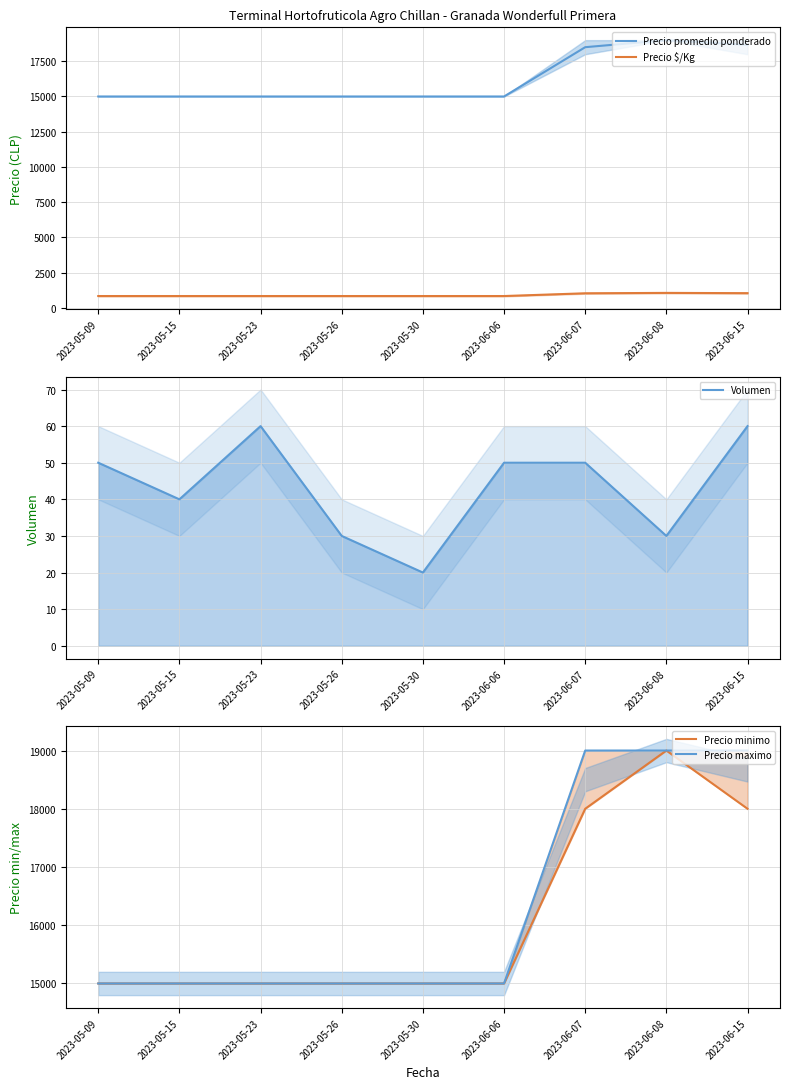

What is the value of the Precio $/Kg point at the 4th from the left?

833